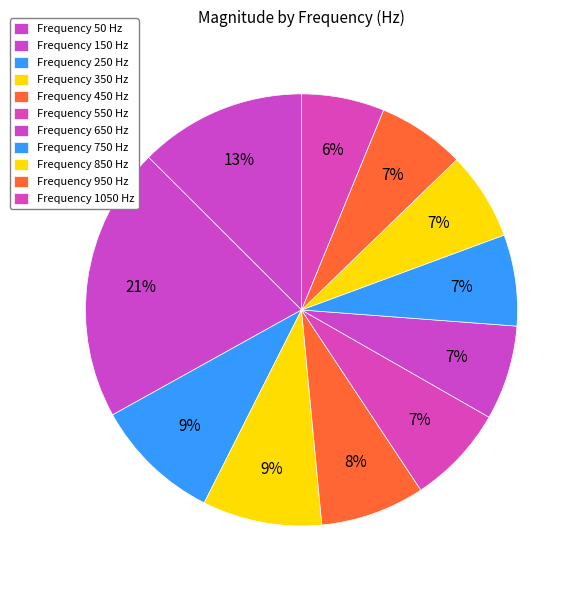

How many slices are in this pie chart?

11